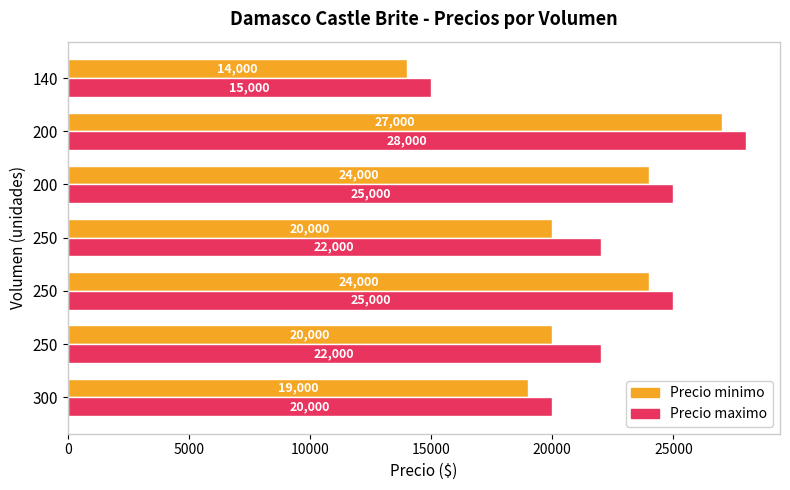

List the series in order of their peak value, highest first.

Precio maximo, Precio minimo